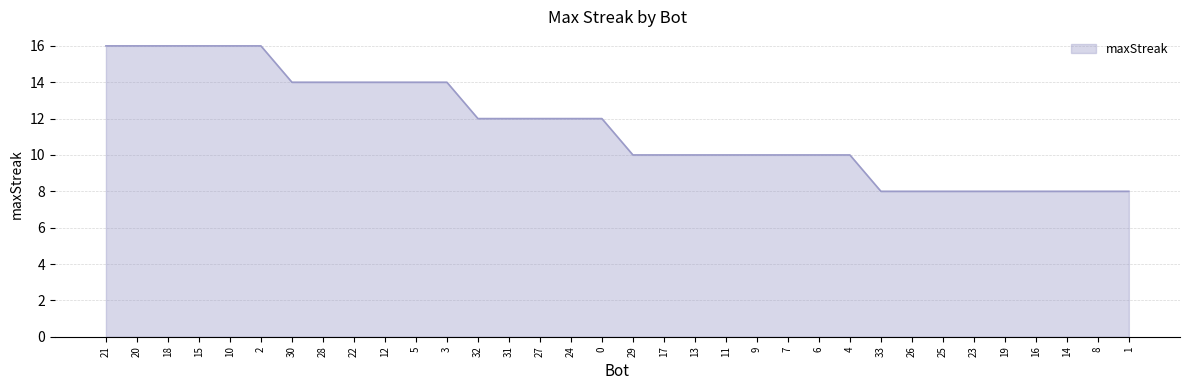

What is the difference between the second highest and minimum values?

8